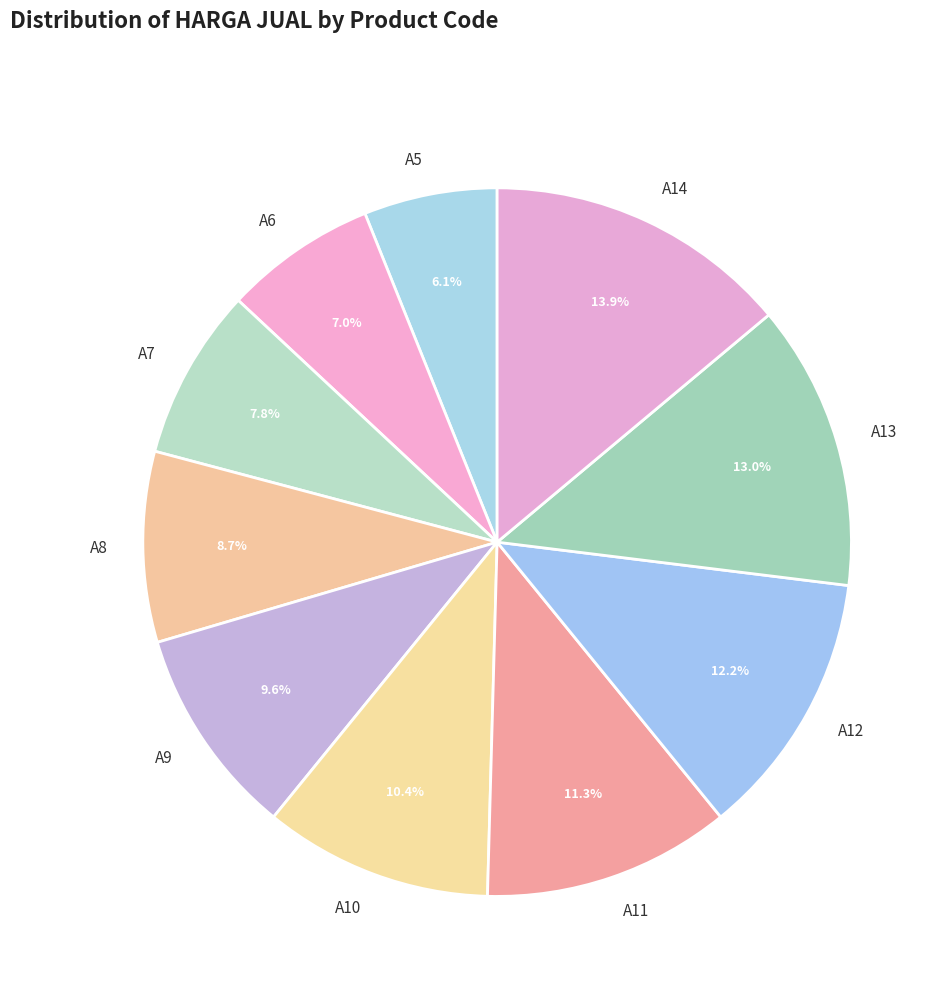

Is A7 the majority of the pie?

No